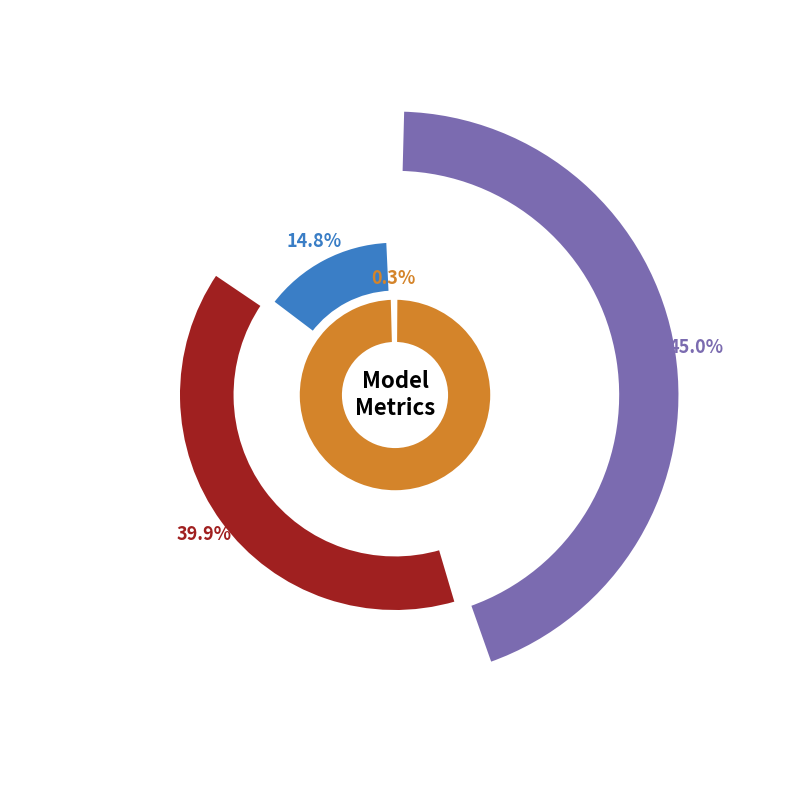

Does MAPE account for over 50% of the chart?

No